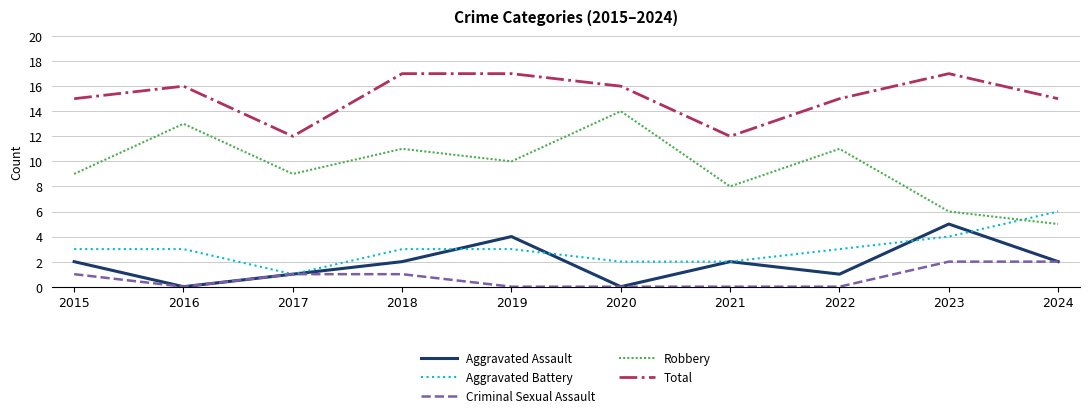

How many interior local peaks does the Aggravated Assault series have?

3